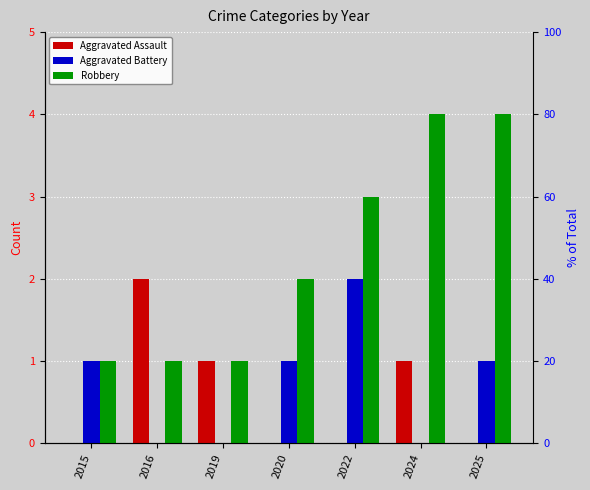

Is the value of Aggravated Battery at 2016 greater than the value of Robbery at 2015?

No